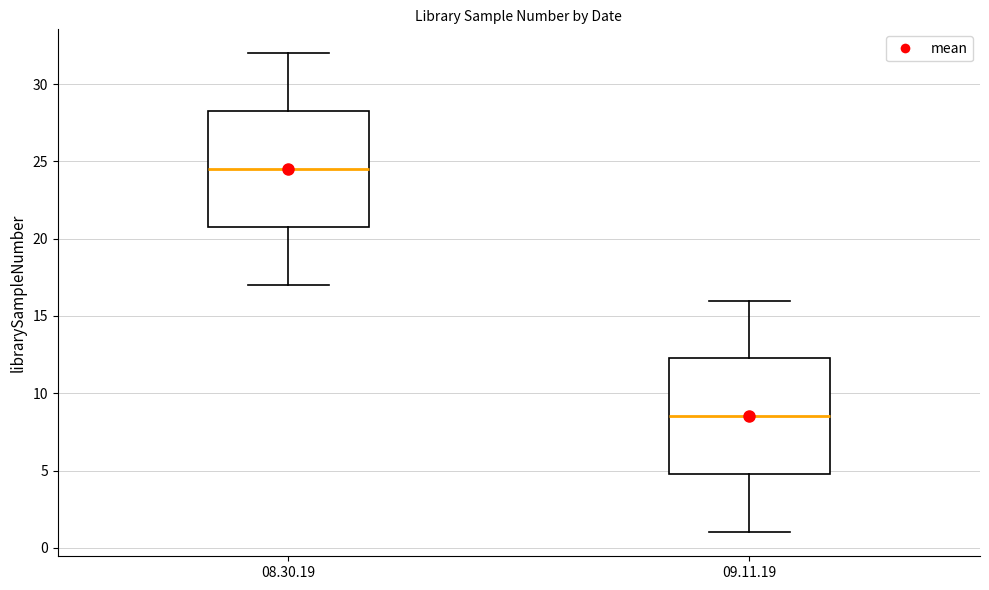

Where is the upper edge of the box for 09.11.19 on the y-axis? The values are not printed on the chart, so give them approximately, as read against the axis.

12.5